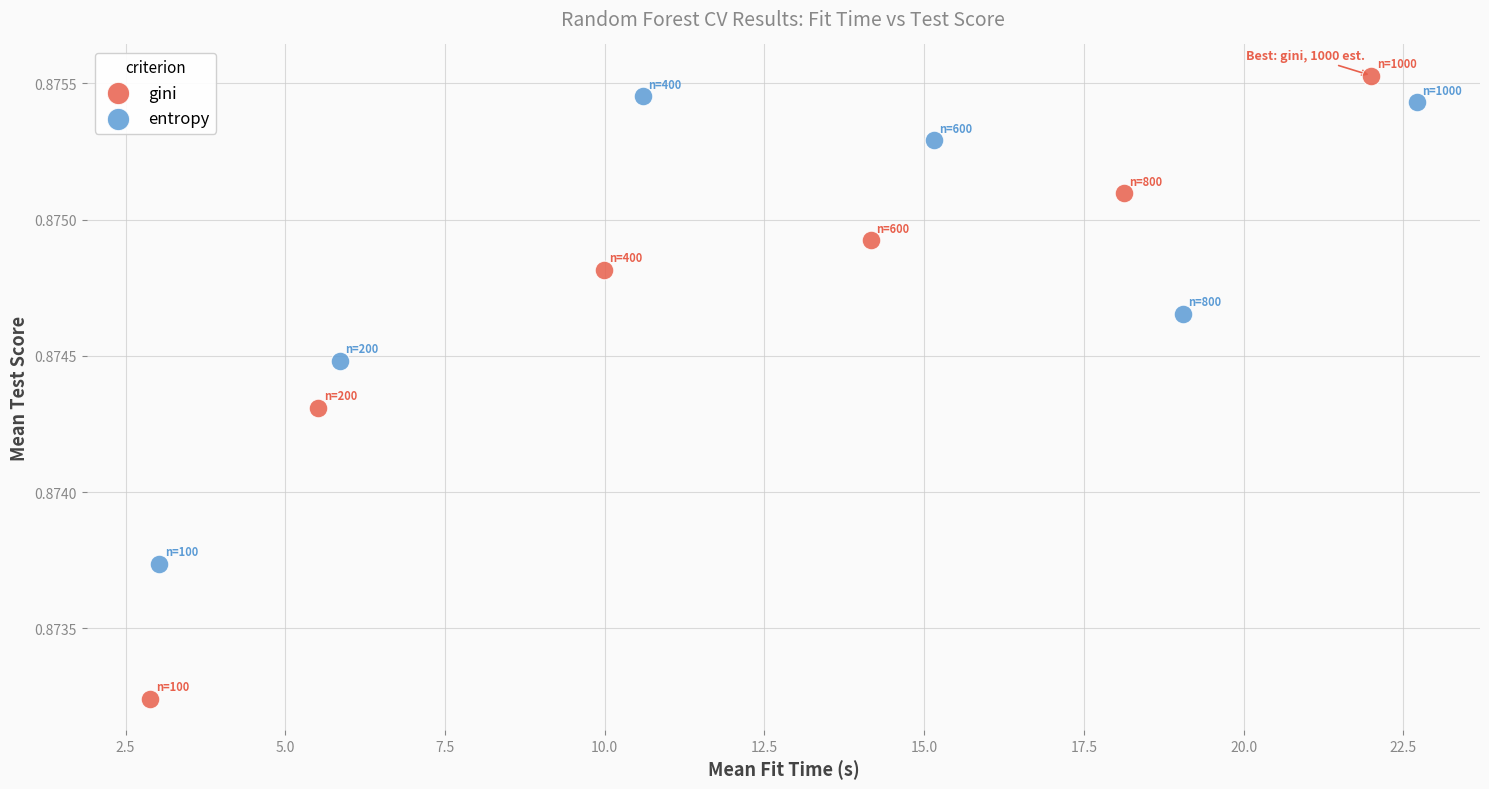

What are all the series names shown in the legend?

gini, entropy